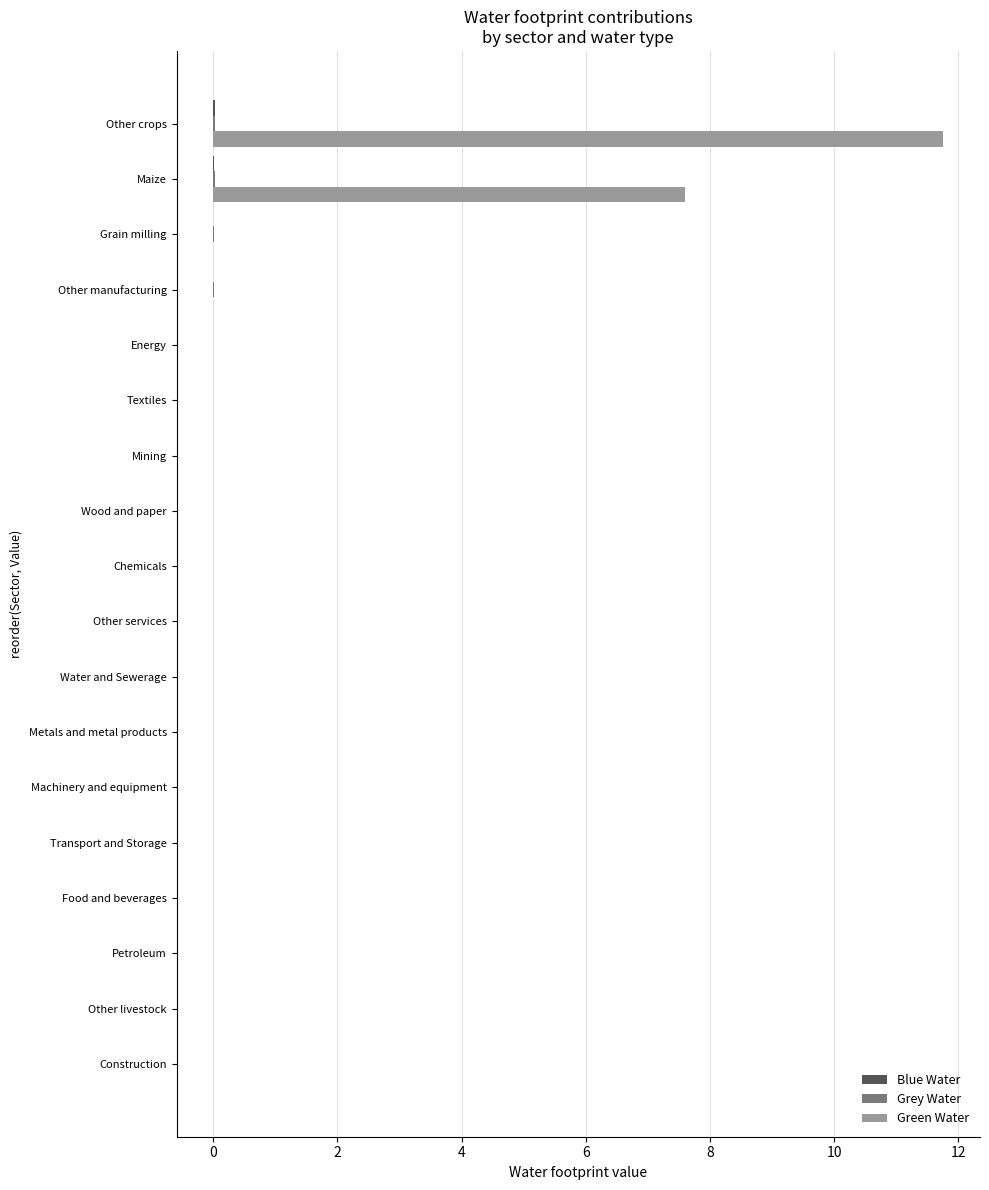

Which series has the widest spread of values?

Green Water